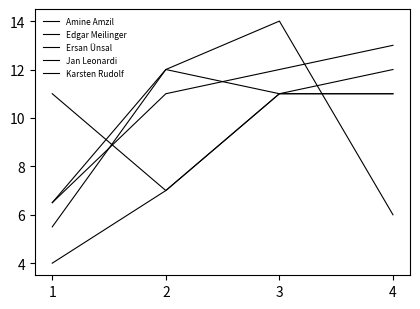

Which category has the highest value in the Edgar Meilinger series?

4